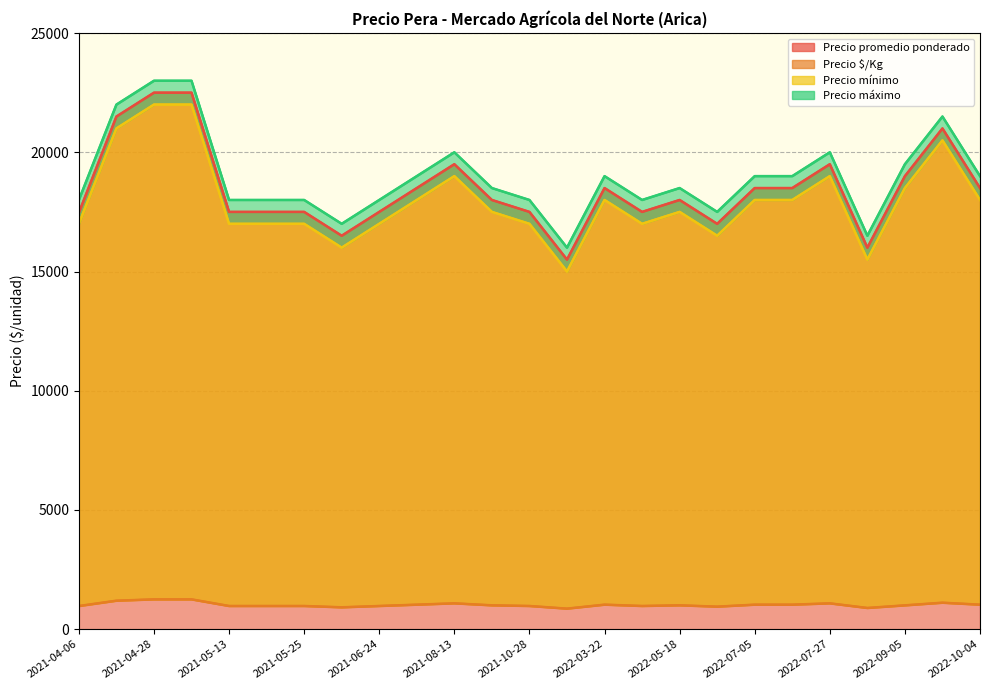

What are all the series names shown in the legend?

Precio promedio ponderado, Precio $/Kg, Precio mínimo, Precio máximo